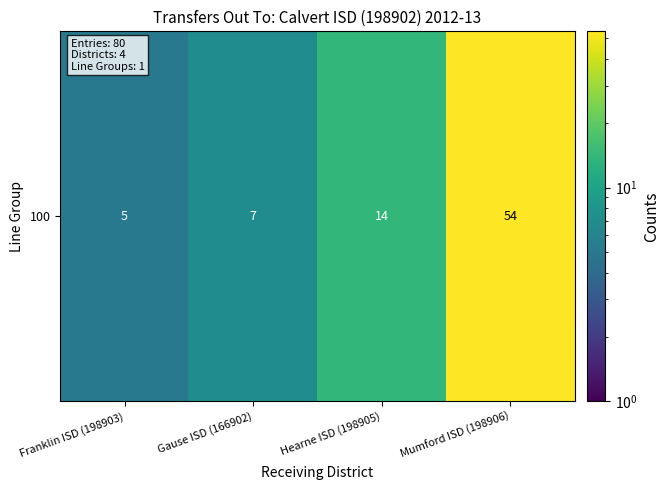

Is it true that the value at Mumford ISD (198906) is 54?

True